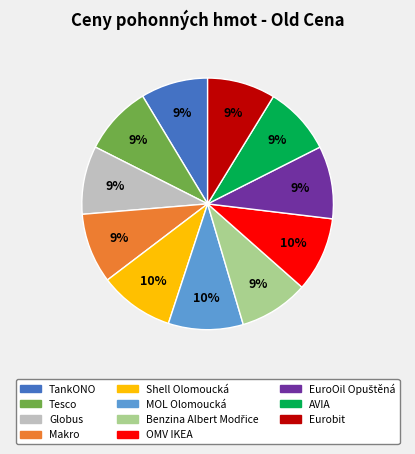

Which has a higher value, MOL Olomoucká or Eurobit?

MOL Olomoucká